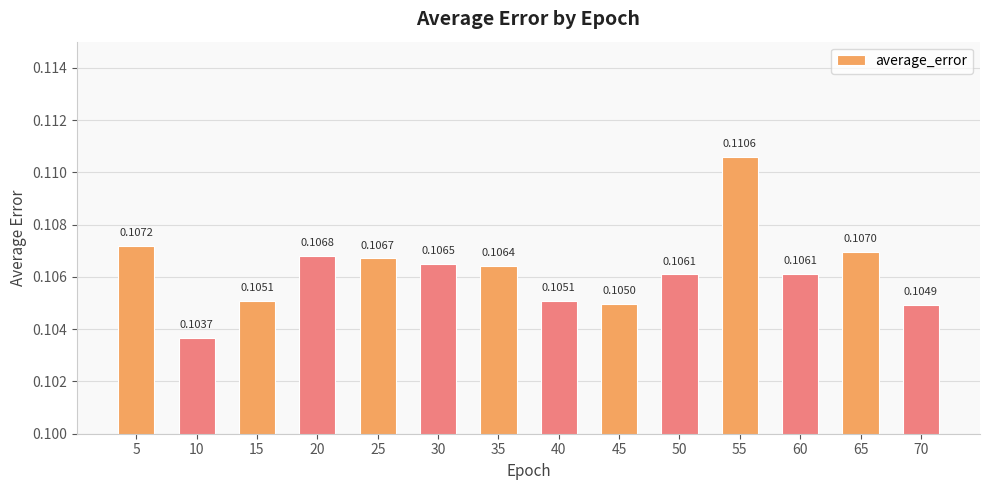

Which has a higher value, 35 or 70?

35